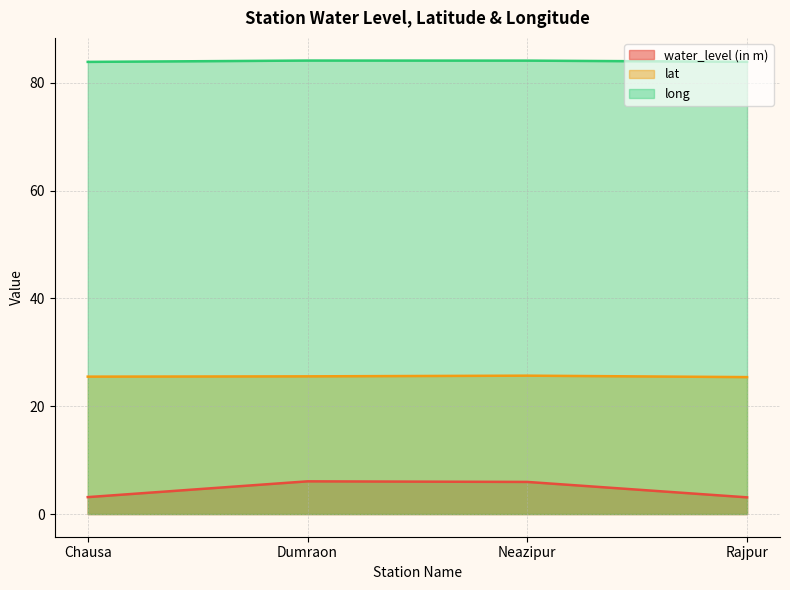

True or false: long has a value of 84.2 at Dumraon.

True